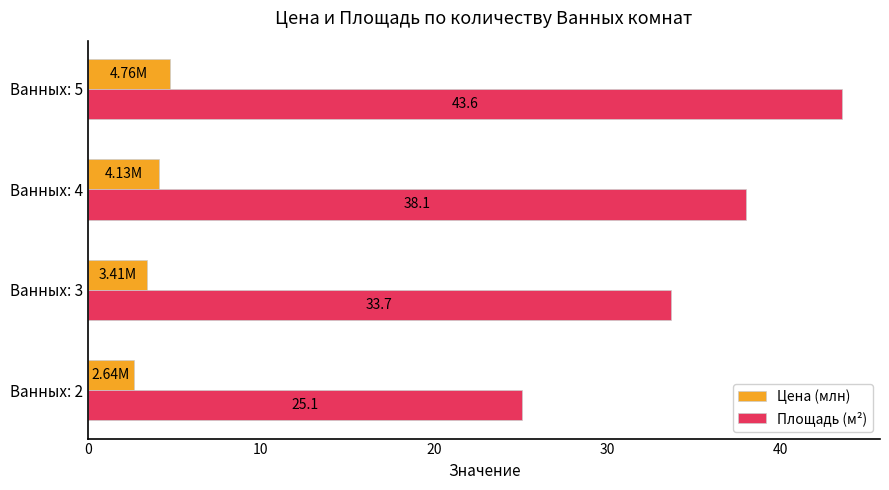

Which series has the largest total across all categories?

Площадь (м²)